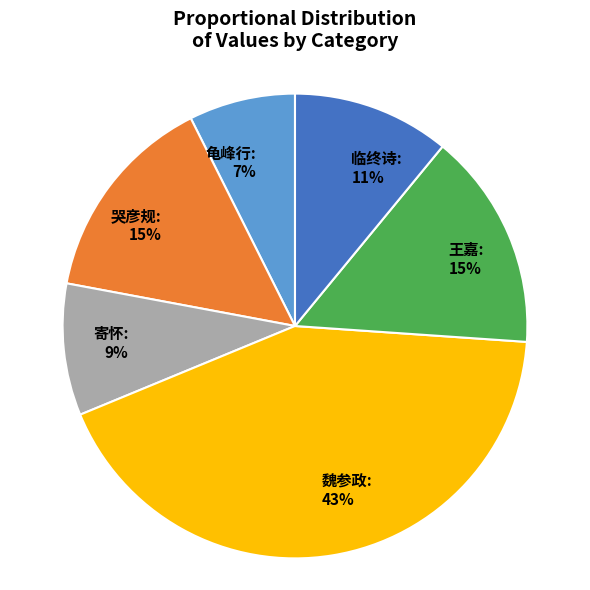

Which category has the biggest portion of the pie?

魏参政: 43%